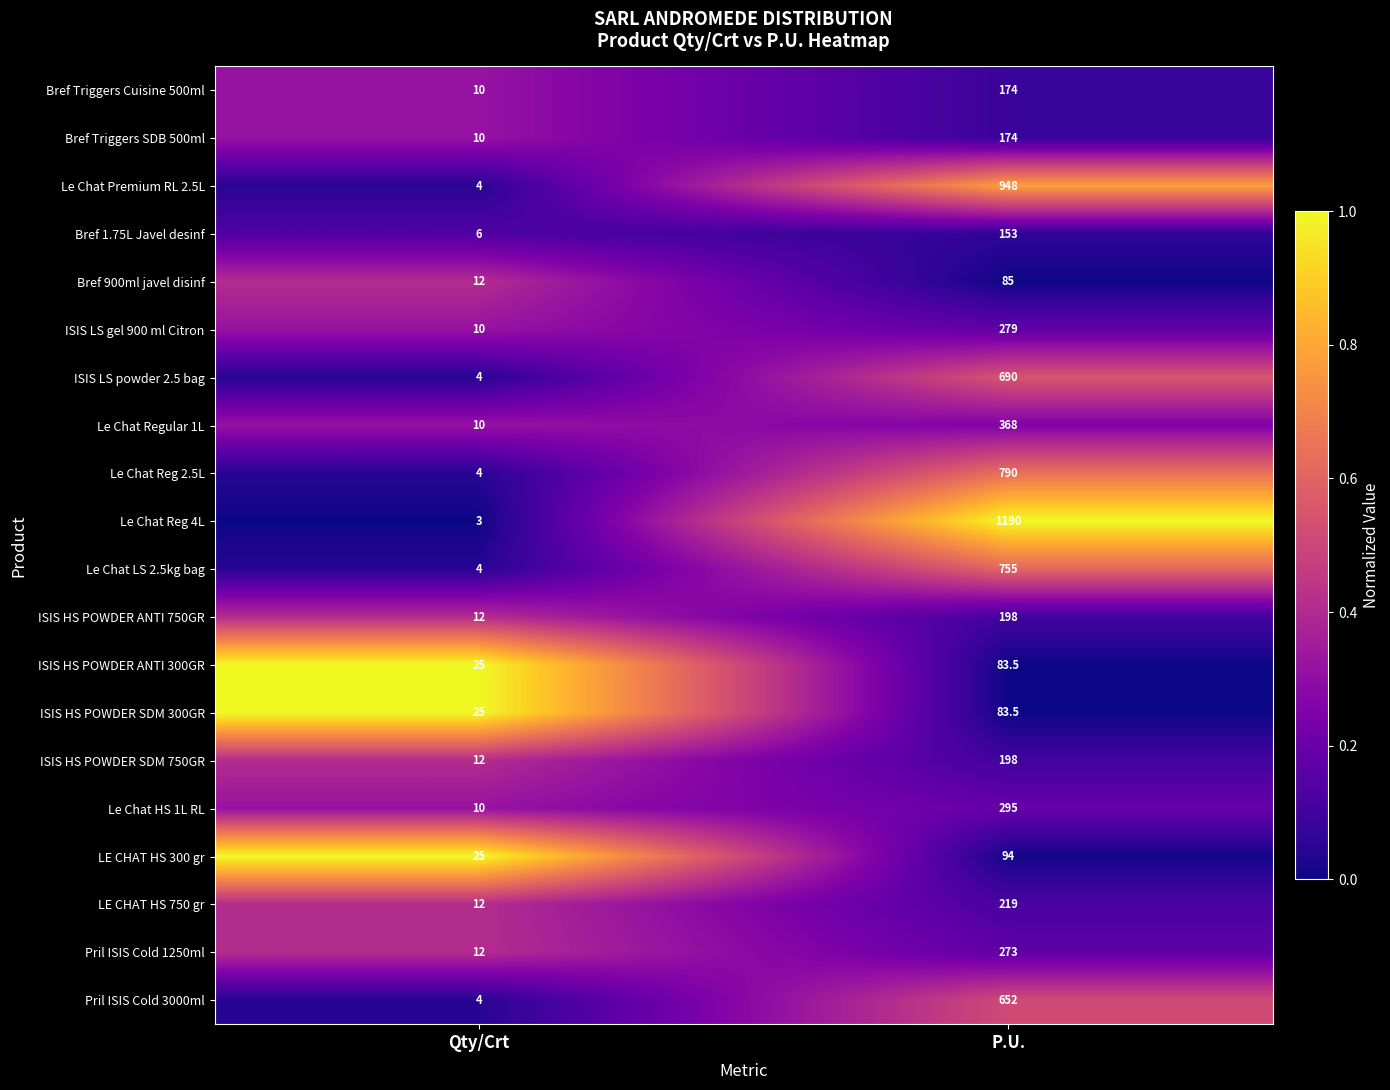

List the labels in order of Le Chat Reg 4L value, smallest first.

Qty/Crt, P.U.